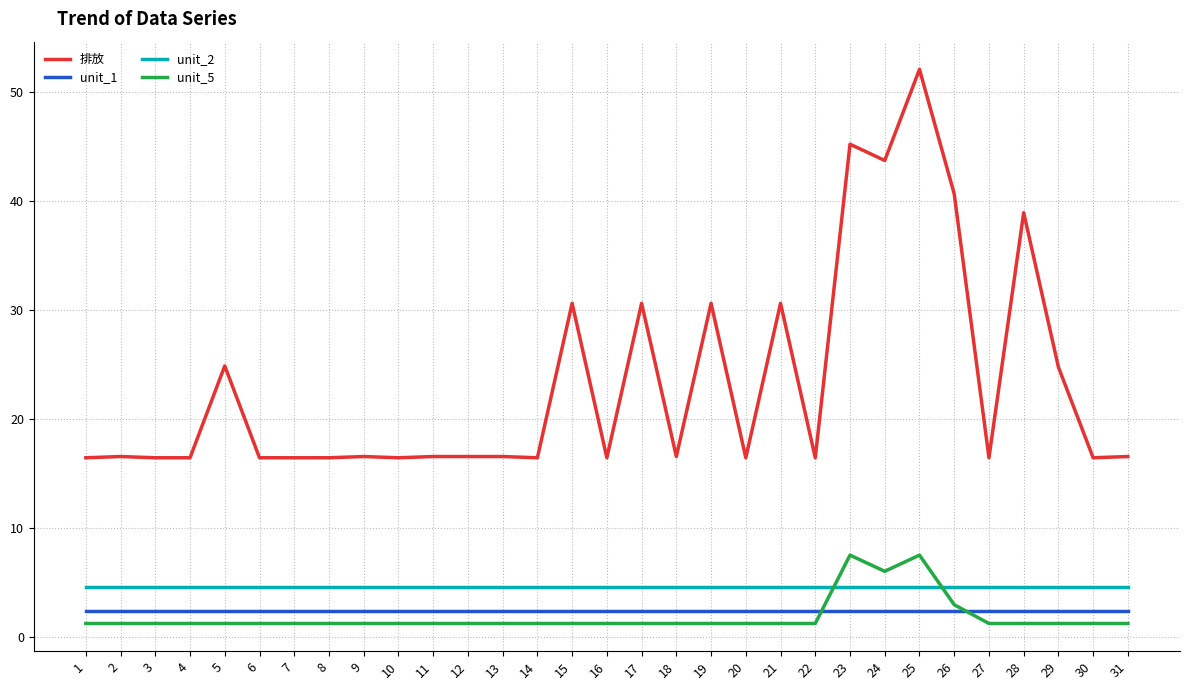

True or false: unit_5 and 排放 intersect in this chart.

False